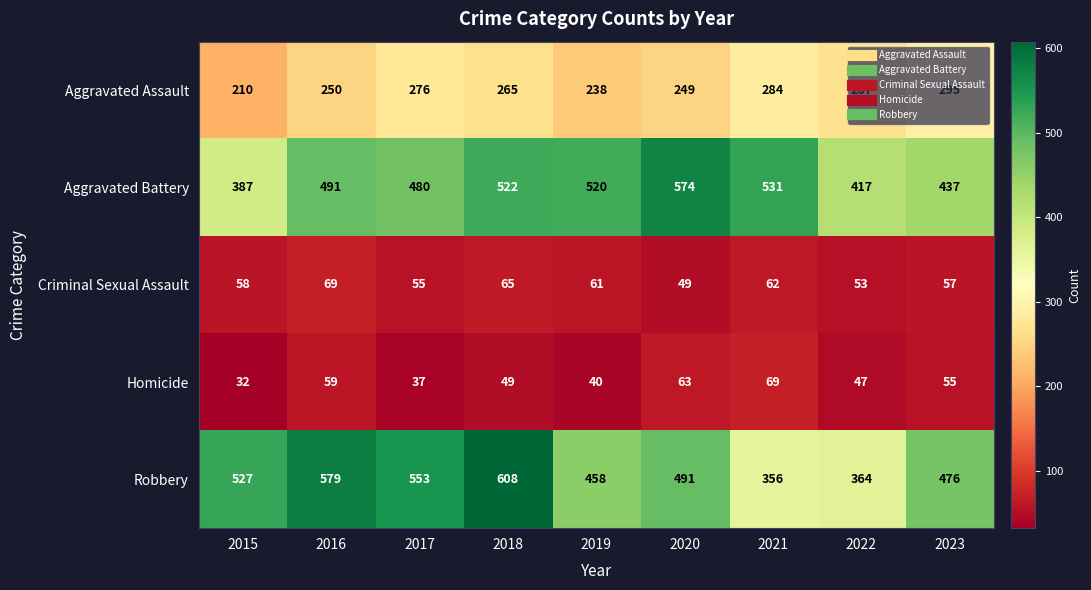

Which series has the largest range (max minus min)?

Robbery